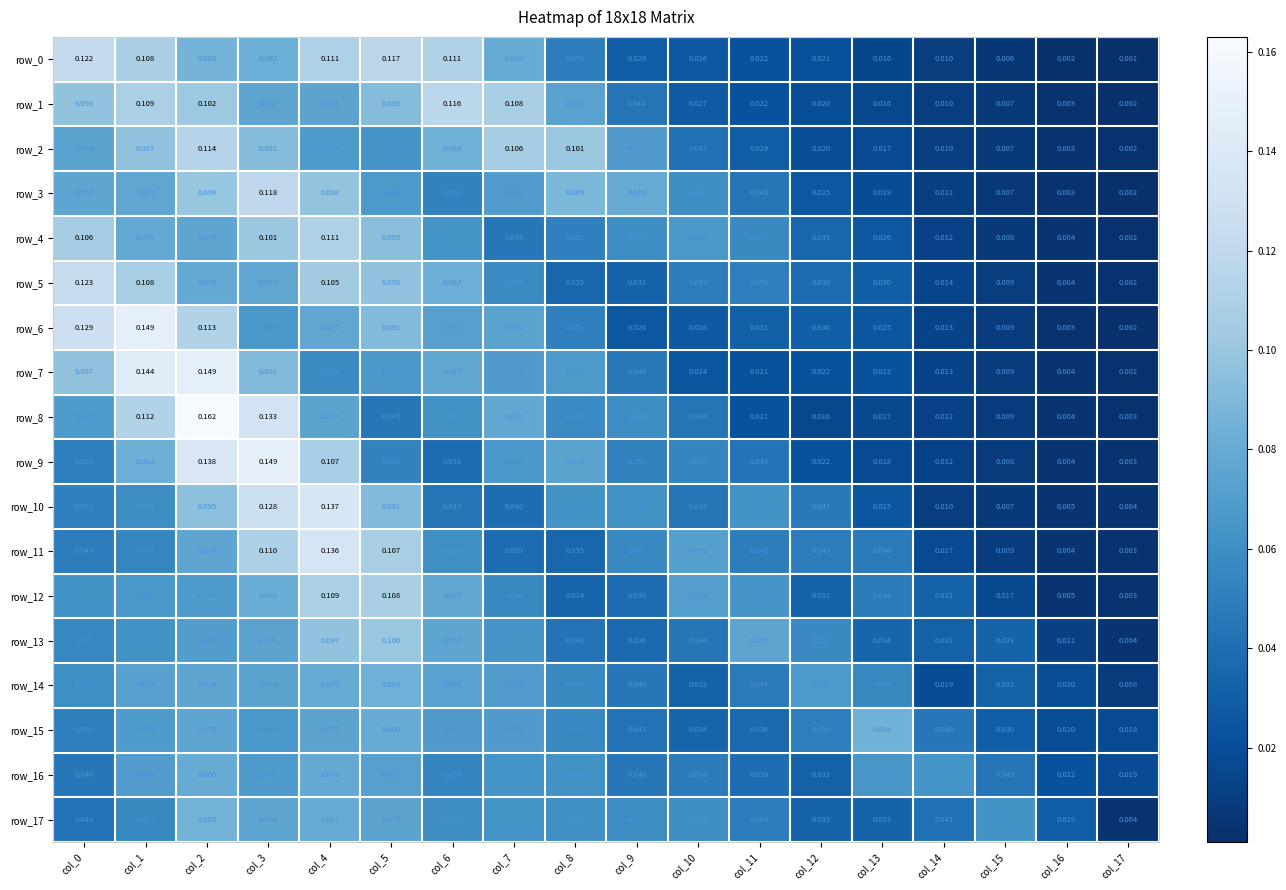

Count the number of data series in this chart.

18